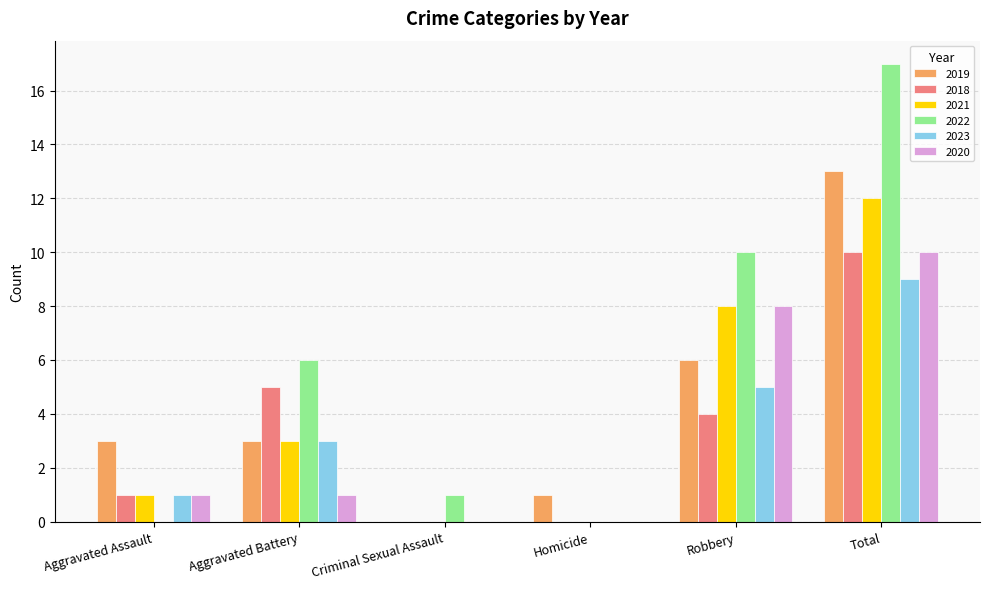

Between Criminal Sexual Assault and Robbery, which series saw the biggest shift?

2022